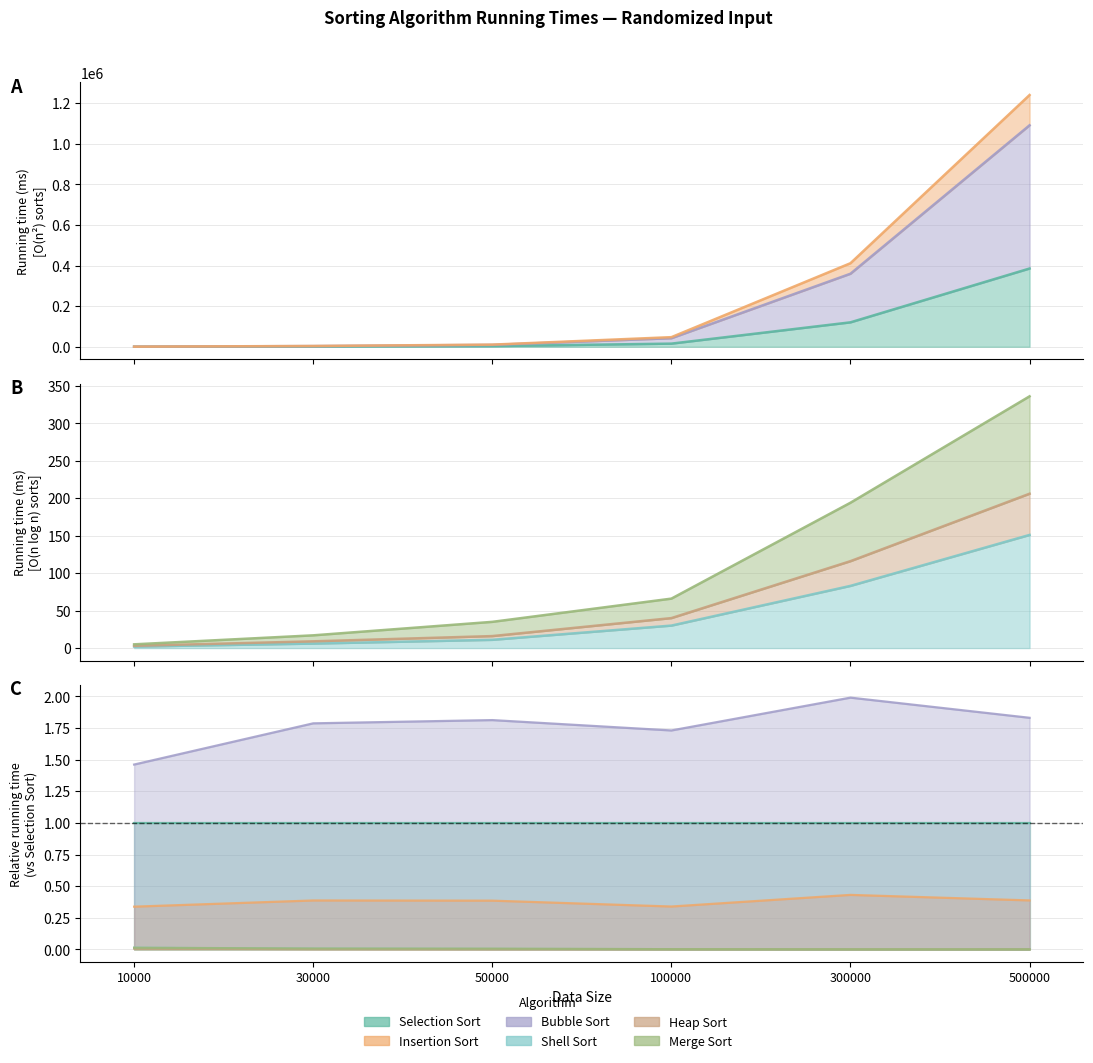

At how many categories does at least one series exceed 352100?

2